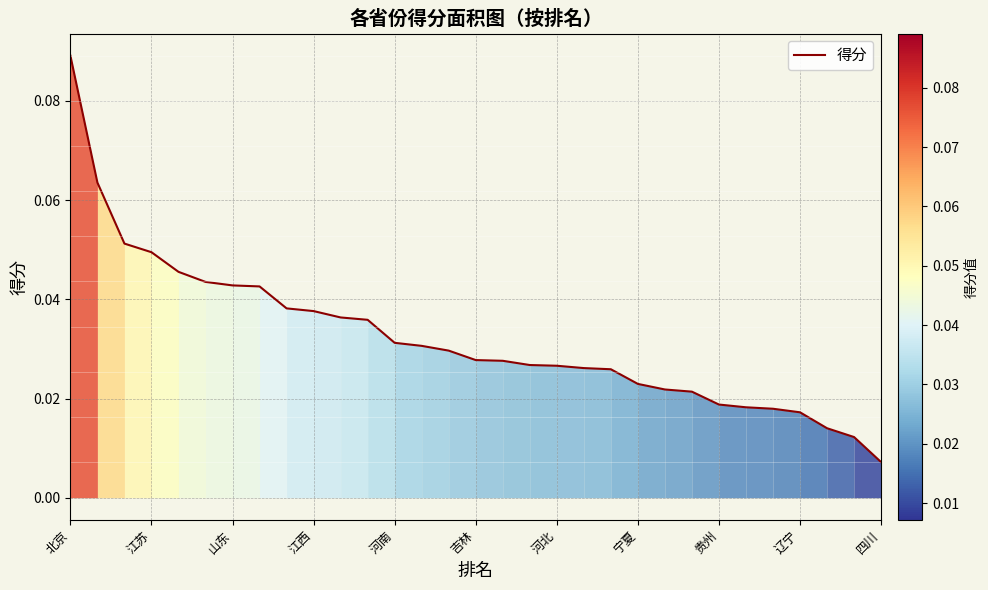

How many lines are shown in the chart?

1